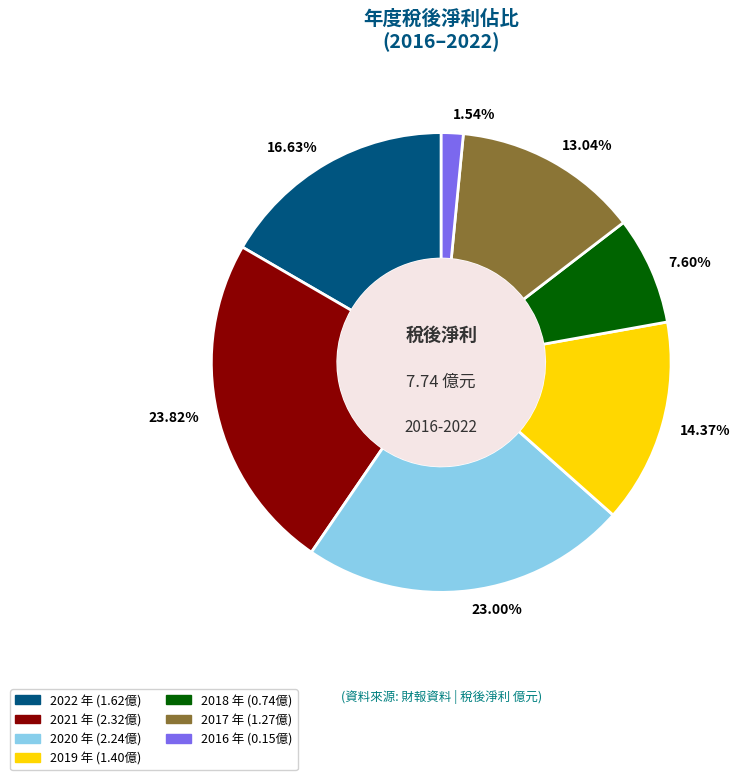

Is there any slice that represents more than half of the pie?

No